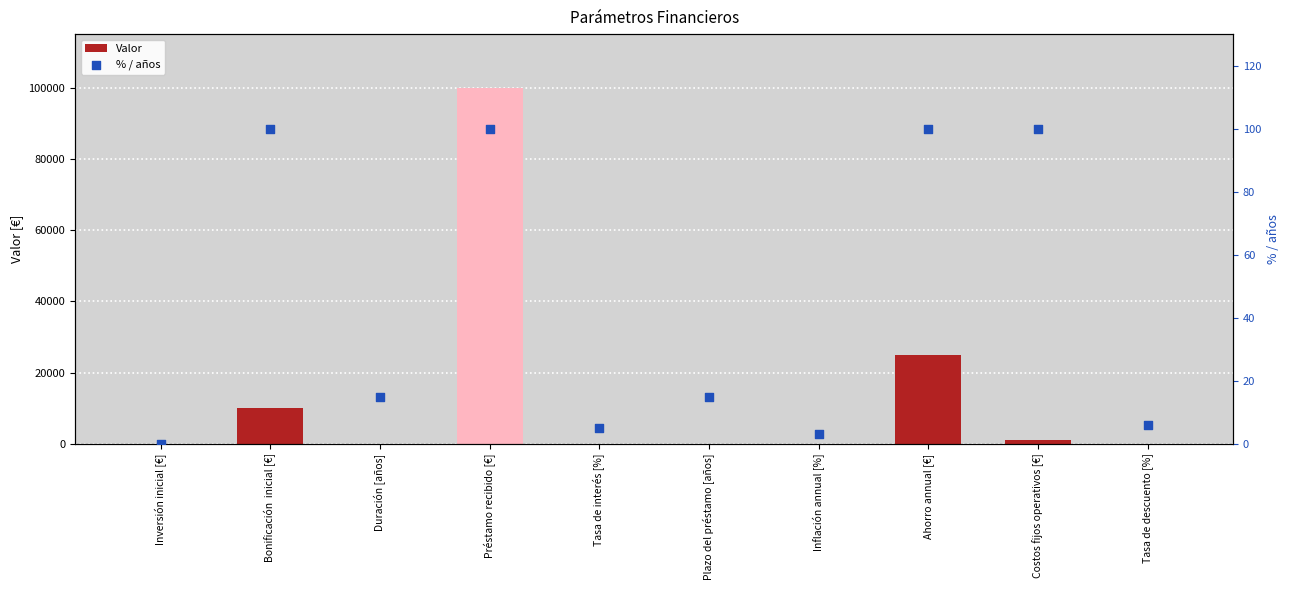

What is the total value across all series at Bonificación  inicial [€]?

10100